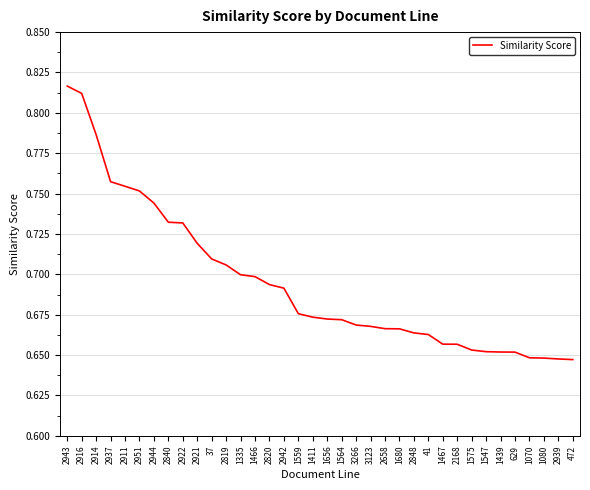

What is the difference between the maximum and minimum values?

0.2